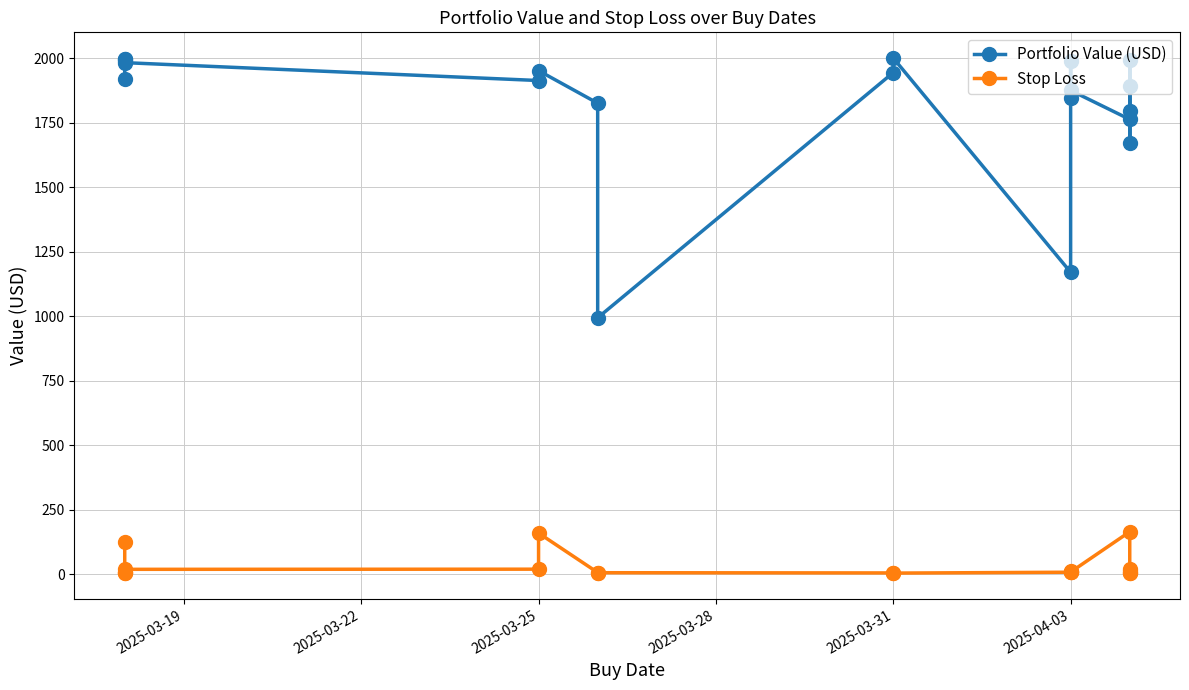

At which category does Stop Loss reach its first local valley?

2025-03-25